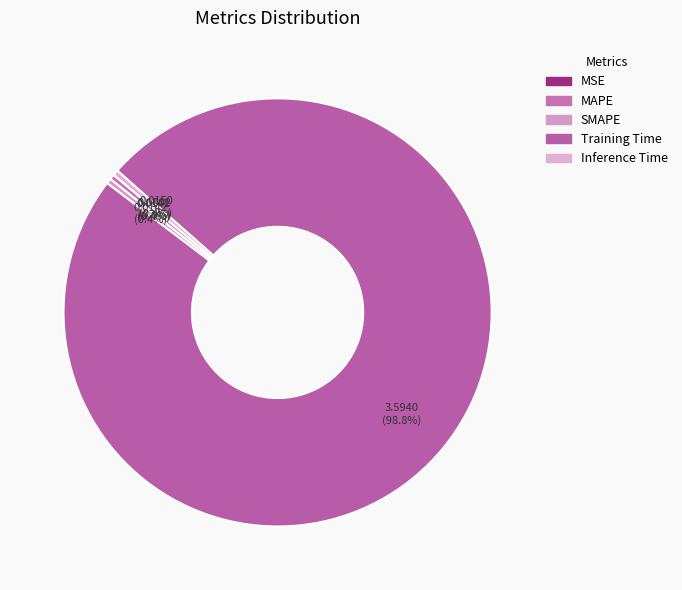

How many segments does this pie chart have?

5